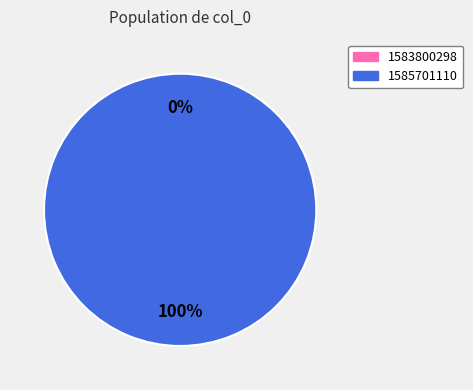

How many slices are in this pie chart?

2